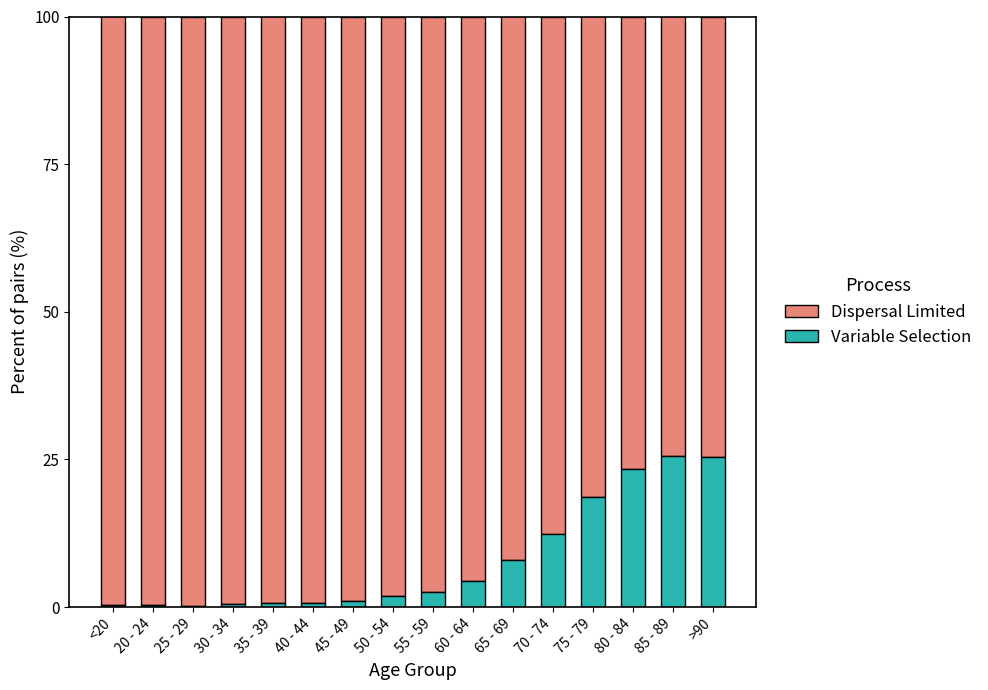

True or false: Variable Selection has a value of 9.2 at 75 - 79.

False